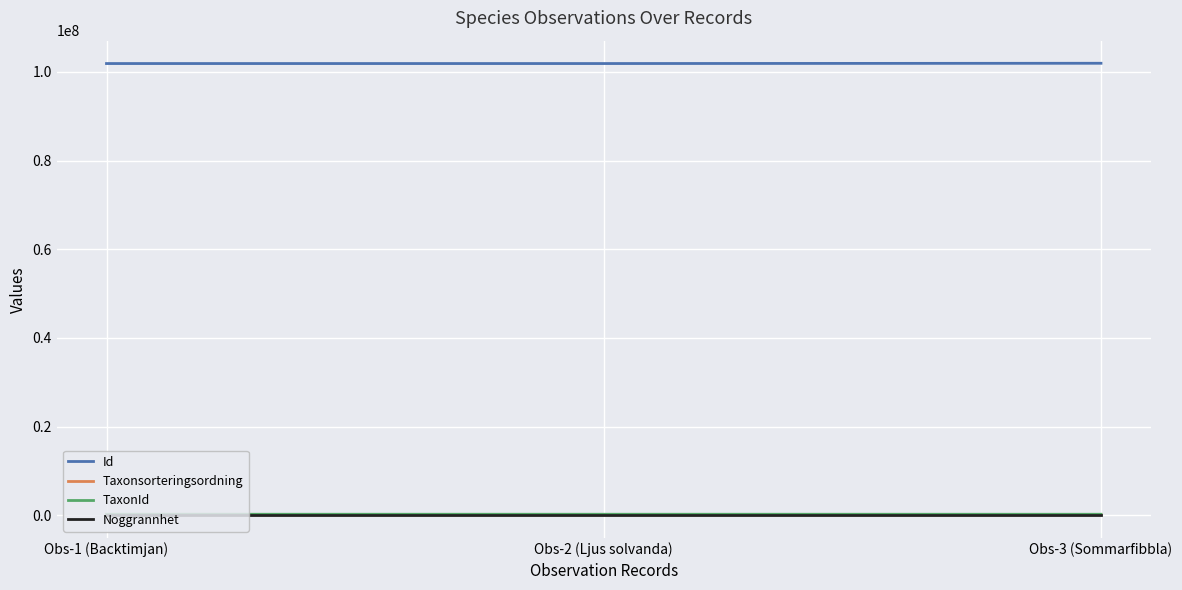

Which series has the largest total across all categories?

Id